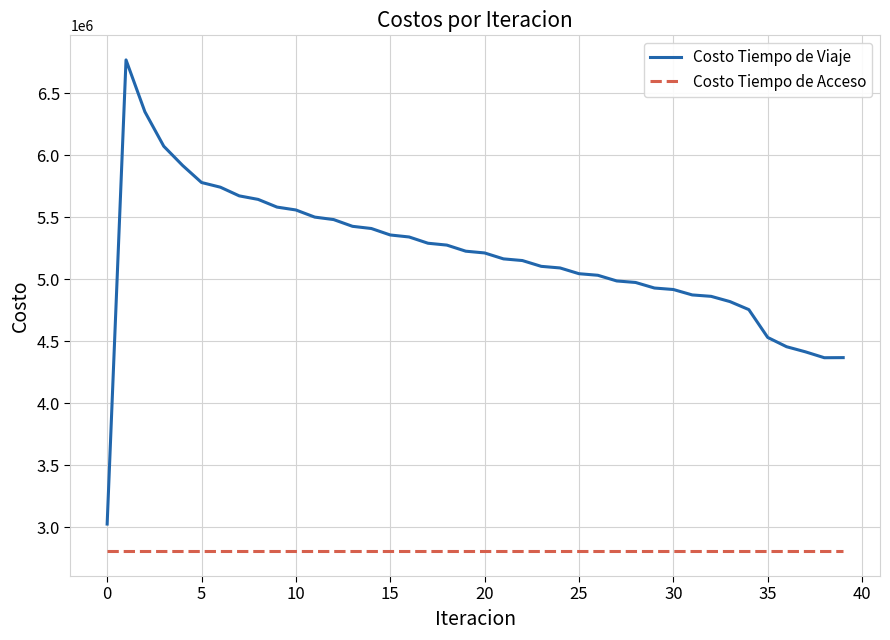

List the series in order of their peak value, highest first.

Costo Tiempo de Viaje, Costo Tiempo de Acceso